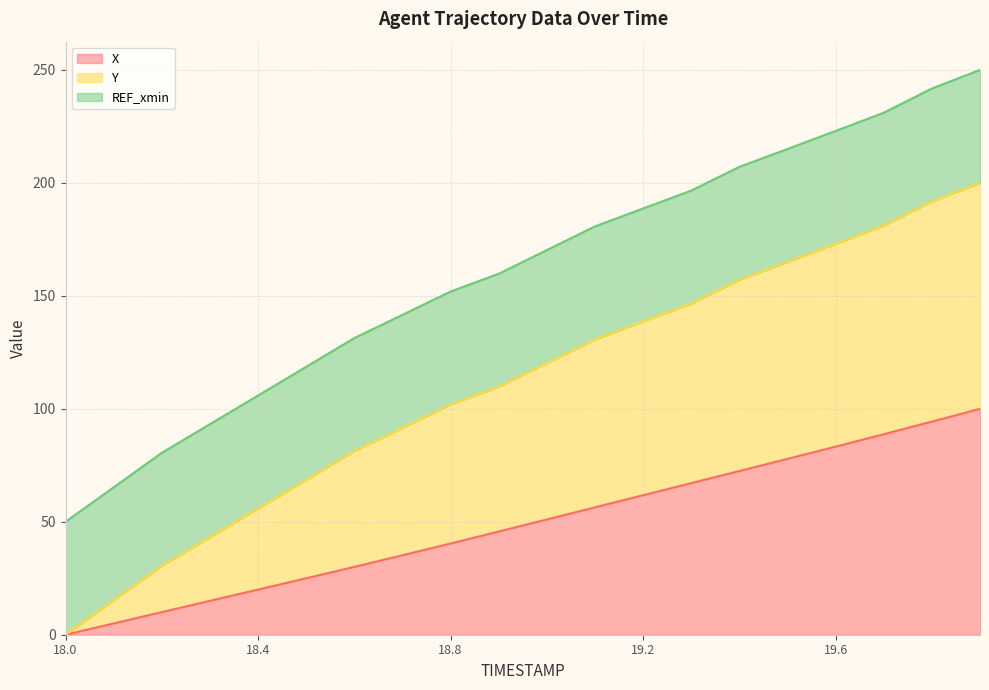

What is the value of the X (line) point at the 15th from the left?

72.5